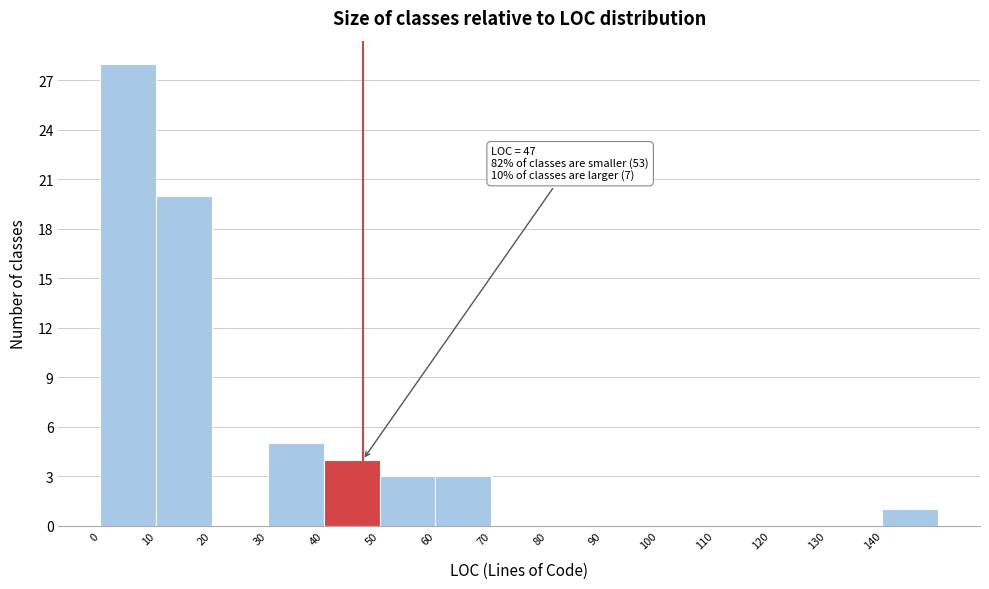

Which range on the x-axis has the tallest bar?

0 to 10